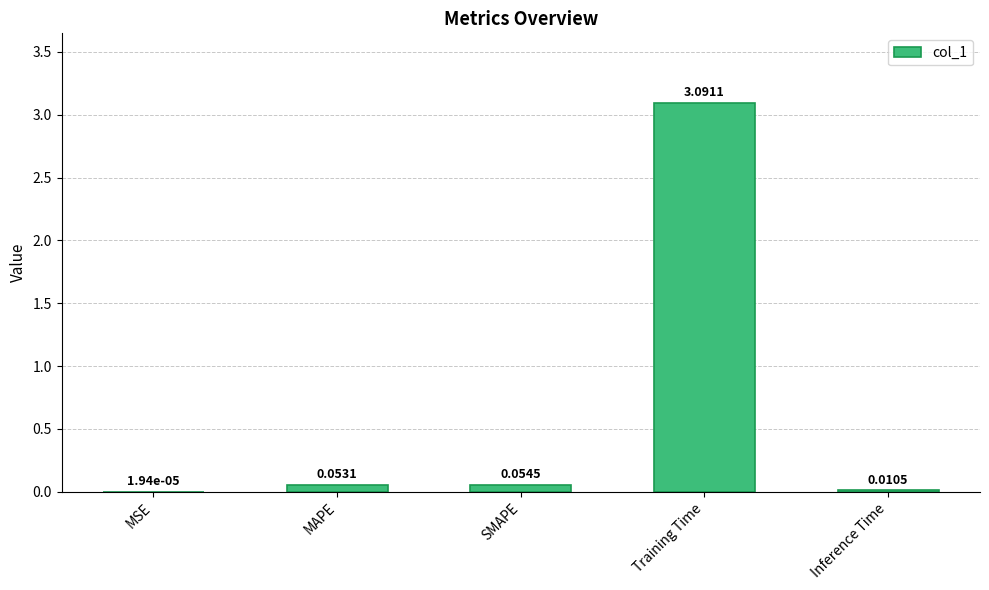

Between MSE and Training Time, which is larger?

Training Time